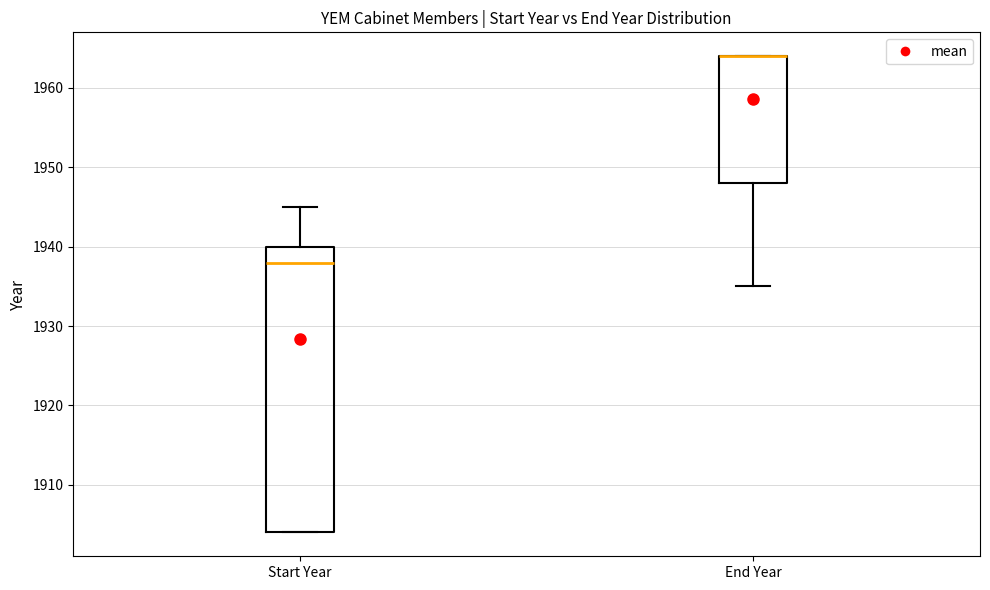

Reading left to right, read every box against the y-axis: the position of its median line, the range the box covers, and the ends of its whiskers. The values are not printed on the chart, so give them approximately, as read against the axis.

Start Year: median 1938, box 1904 to 1940, whiskers 1904 to 1945
End Year: median 1964 (drawn on the box's upper edge), box 1948 to 1964, whiskers 1935 to 1964